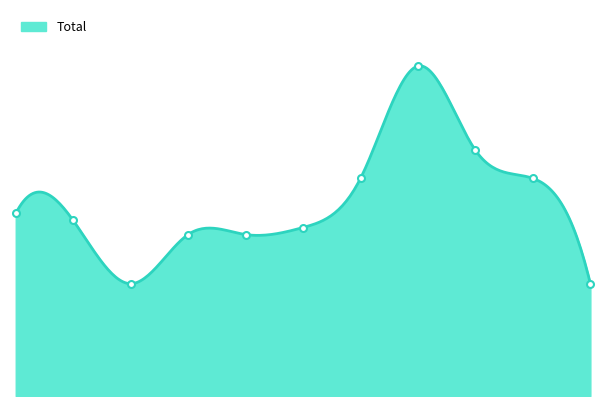

What is the difference between the maximum and second lowest values?

31